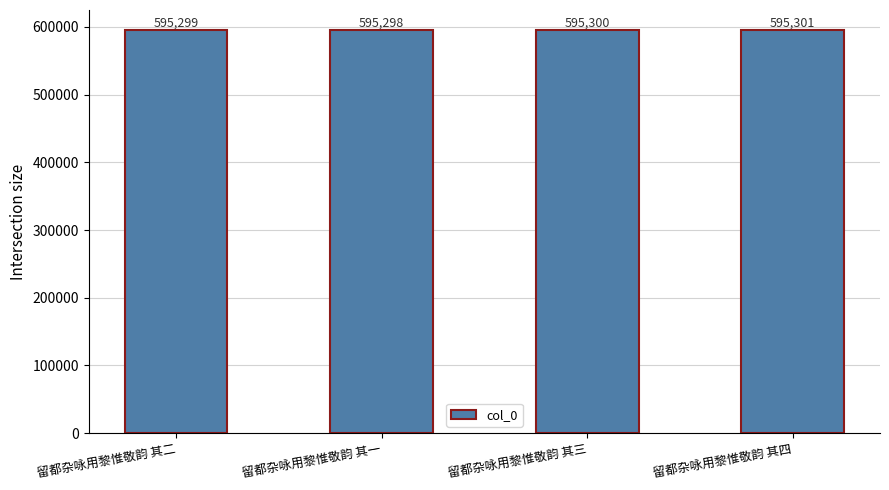

The value at 留都杂咏用黎惟敬韵 其四 is 595301. True or false?

True